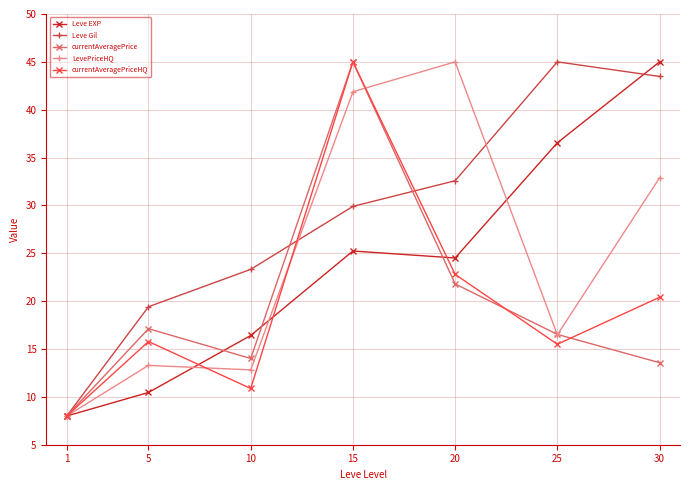

Which series changed the most between 1 and 5?

Leve Gil